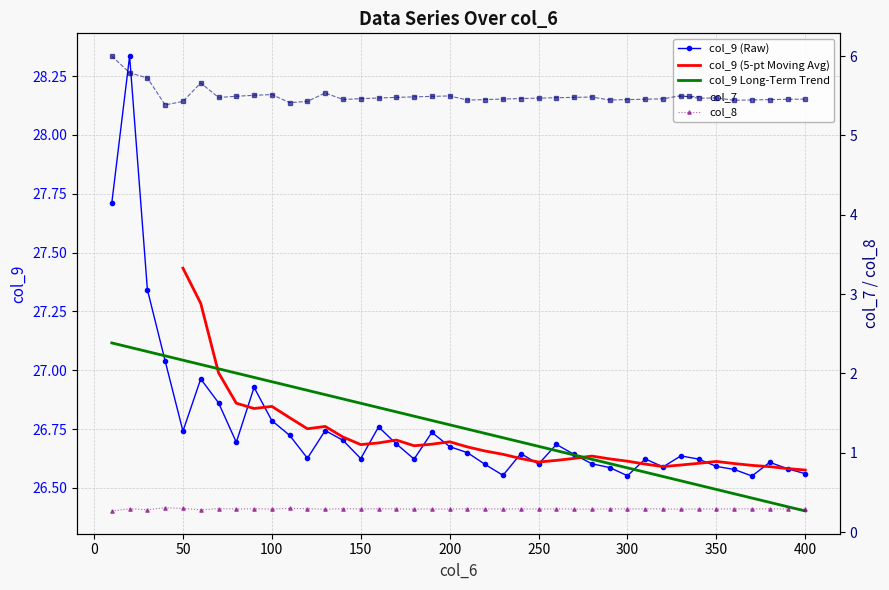

At which label is col_9 closest to 27?

60